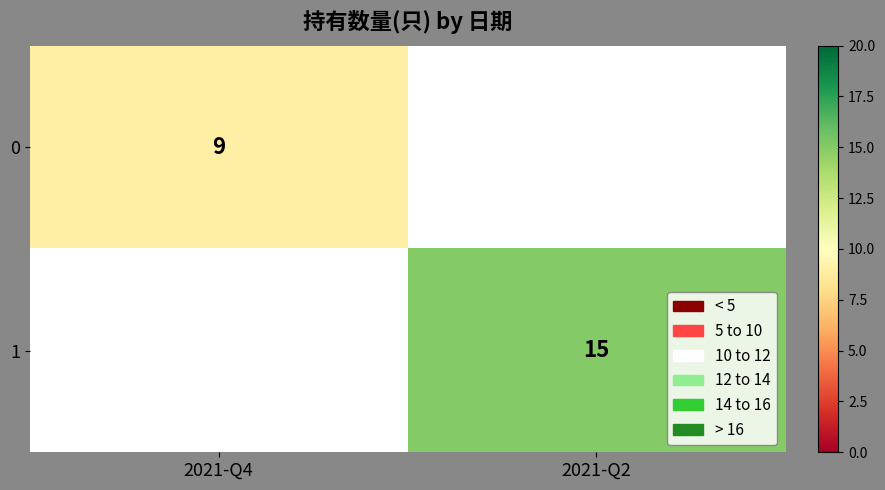

The value of 1 at 2021-Q2 is 4. True or false?

False